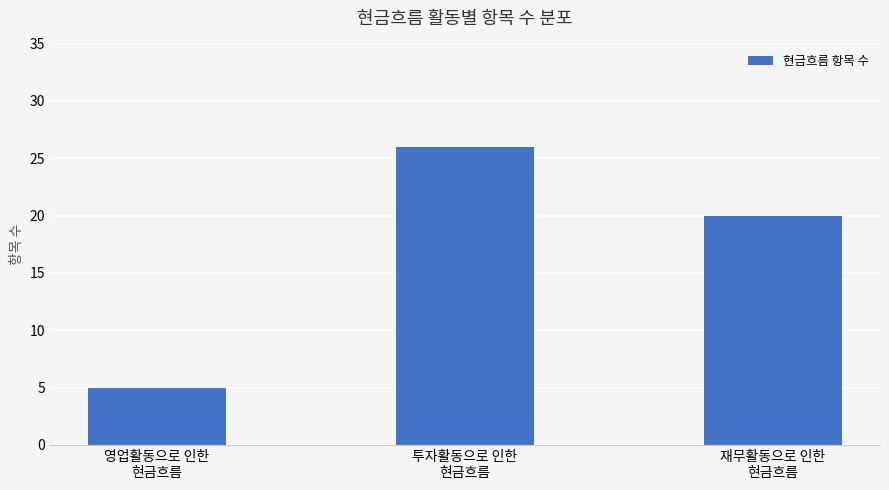

What value does the data have at 영업활동으로 인한
현금흐름, to the nearest 5?

5